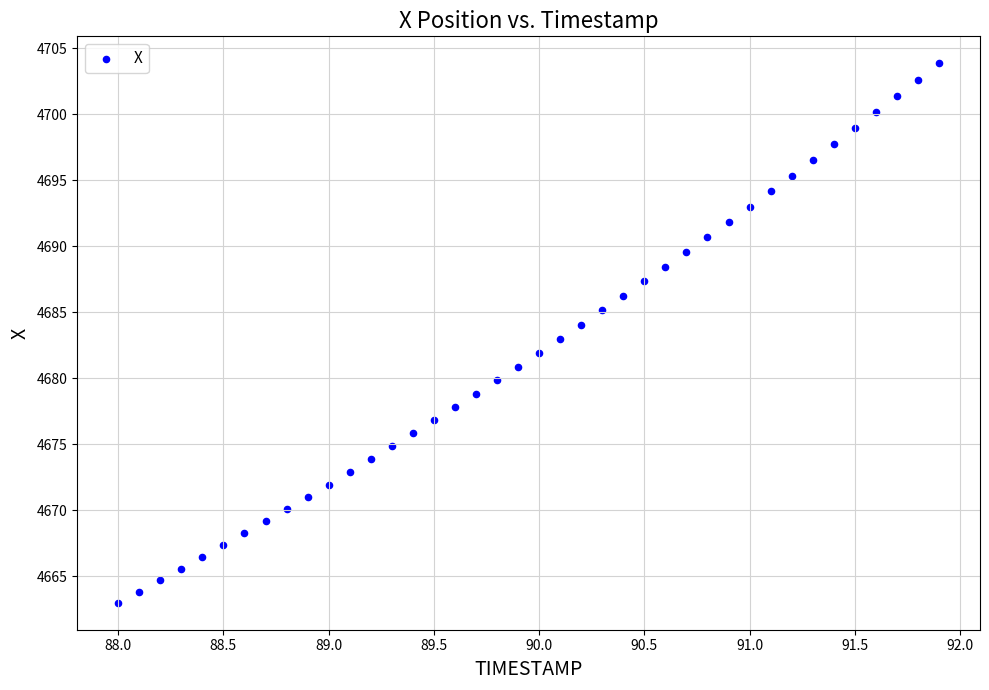

What is the range of X values (max minus min)?

3.9